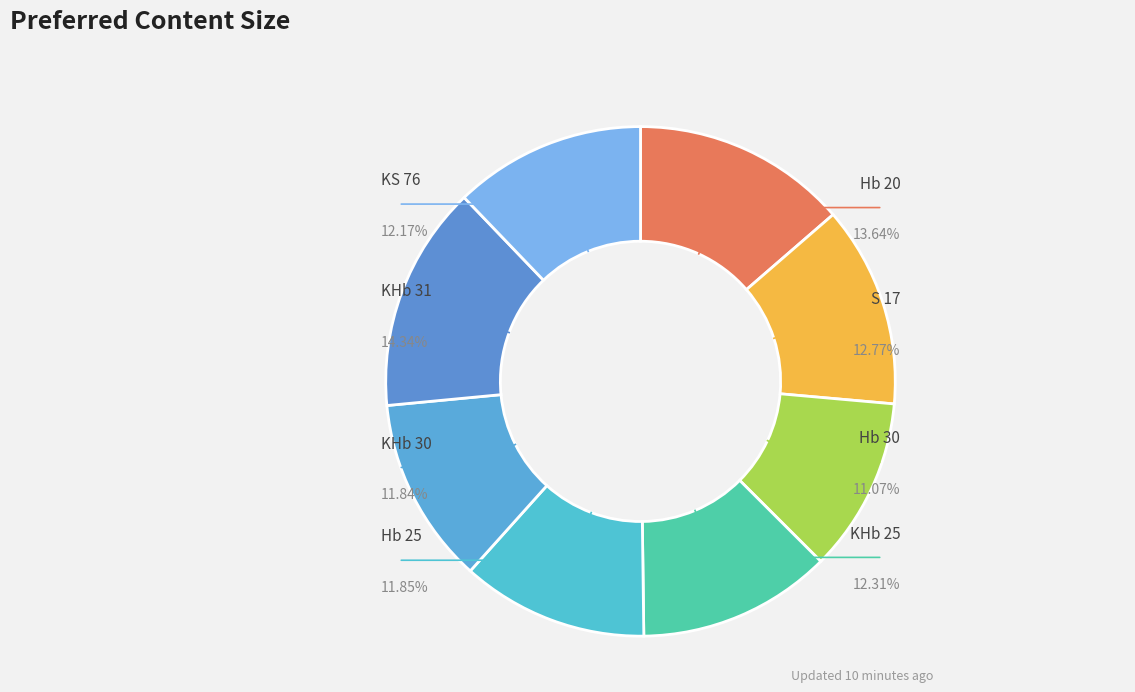

What is the change in value from Hb 20 to S 17?

-0.9